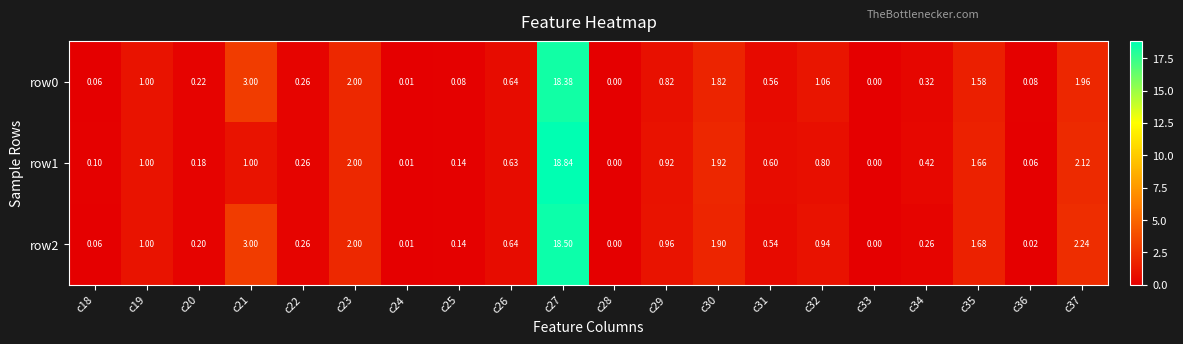

How many distinct data groups are displayed?

3